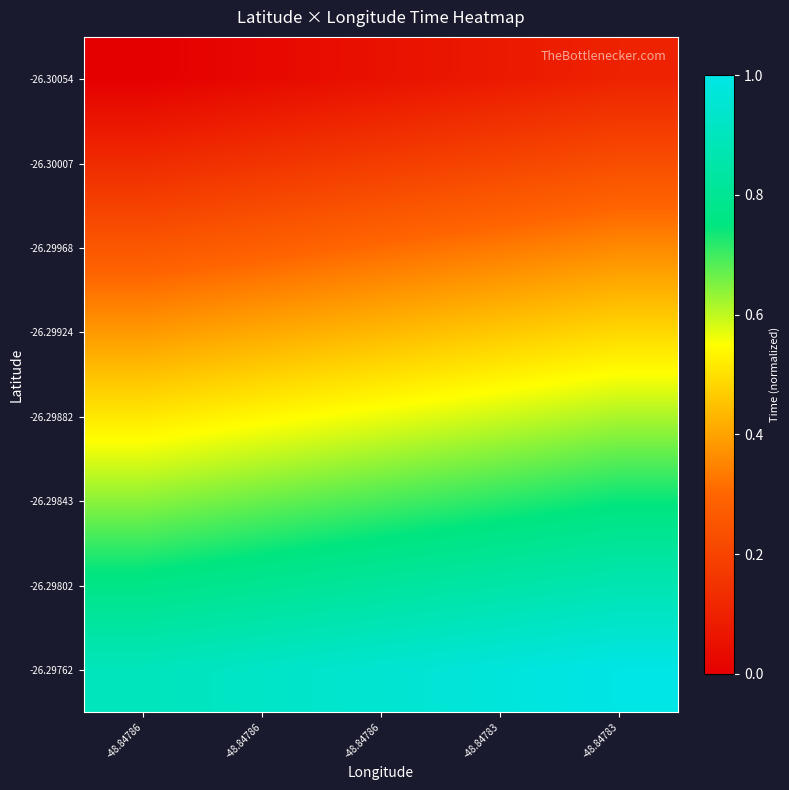

List the series in order of their peak value, lowest first.

-26.30054, -26.30007, -26.29968, -26.29924, -26.29882, -26.29843, -26.29802, -26.29762